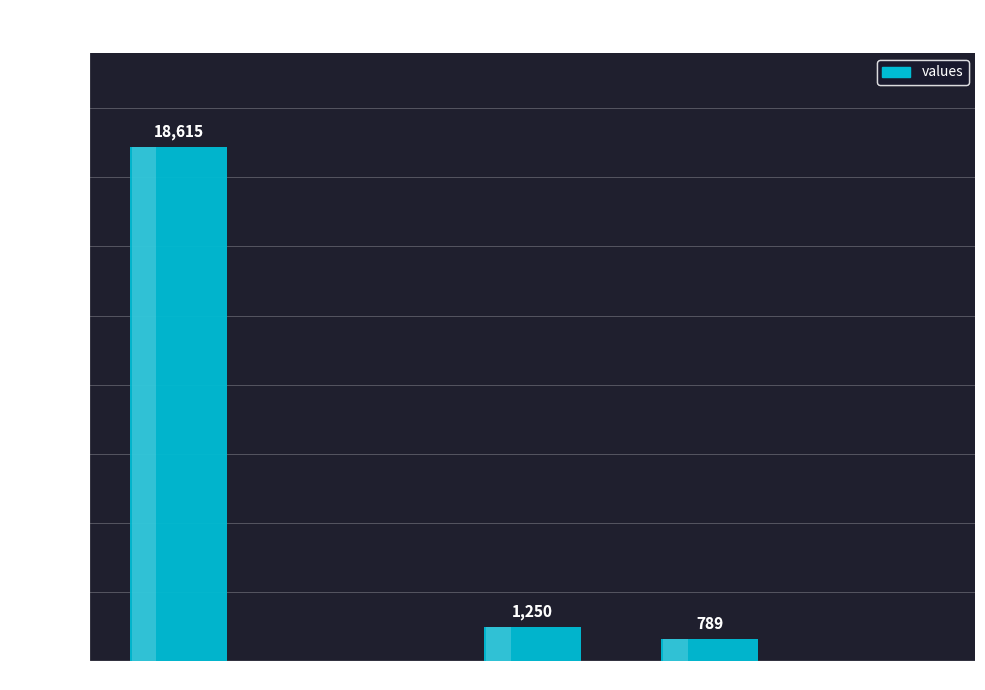

At which category does the chart reach its peak across all series?

count